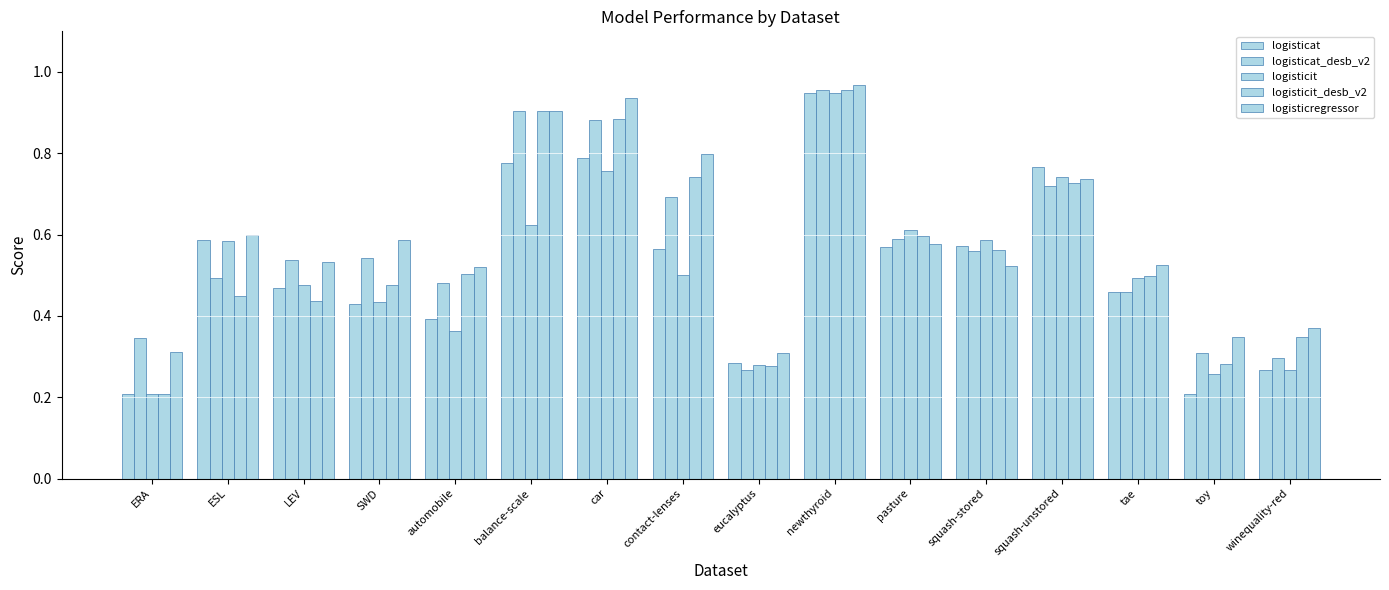

Are the bars grouped side by side (vs. stacked)?

Yes